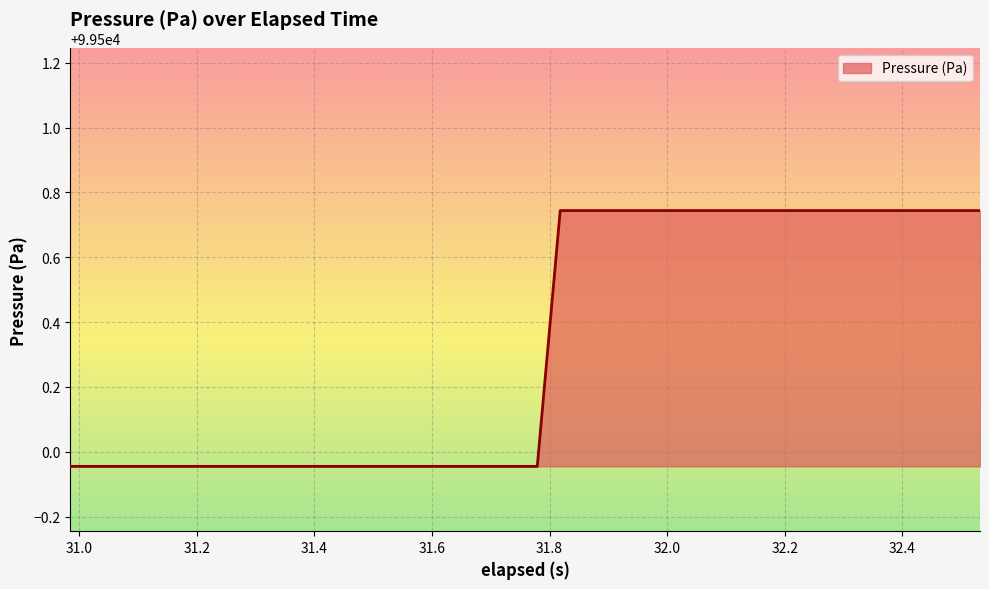

How many lines are shown in the chart?

1